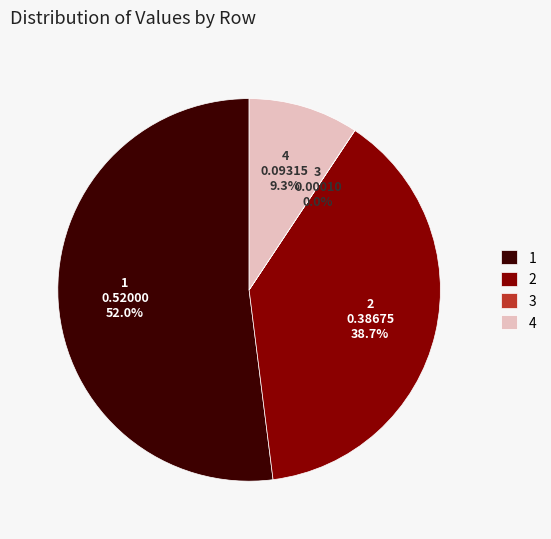

Which slice represents more than half of the pie?

1